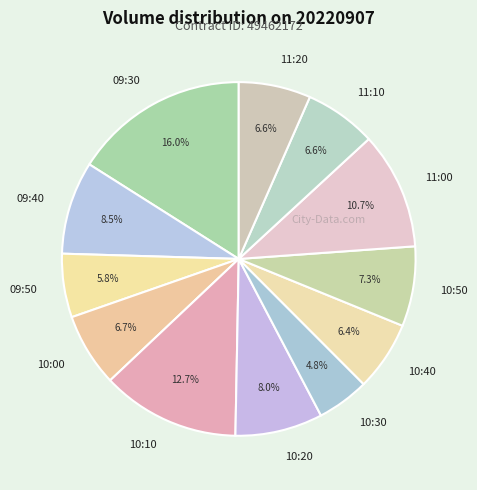

Approximately how many times larger is the value at 11:10 compared to 10:00?

1.0